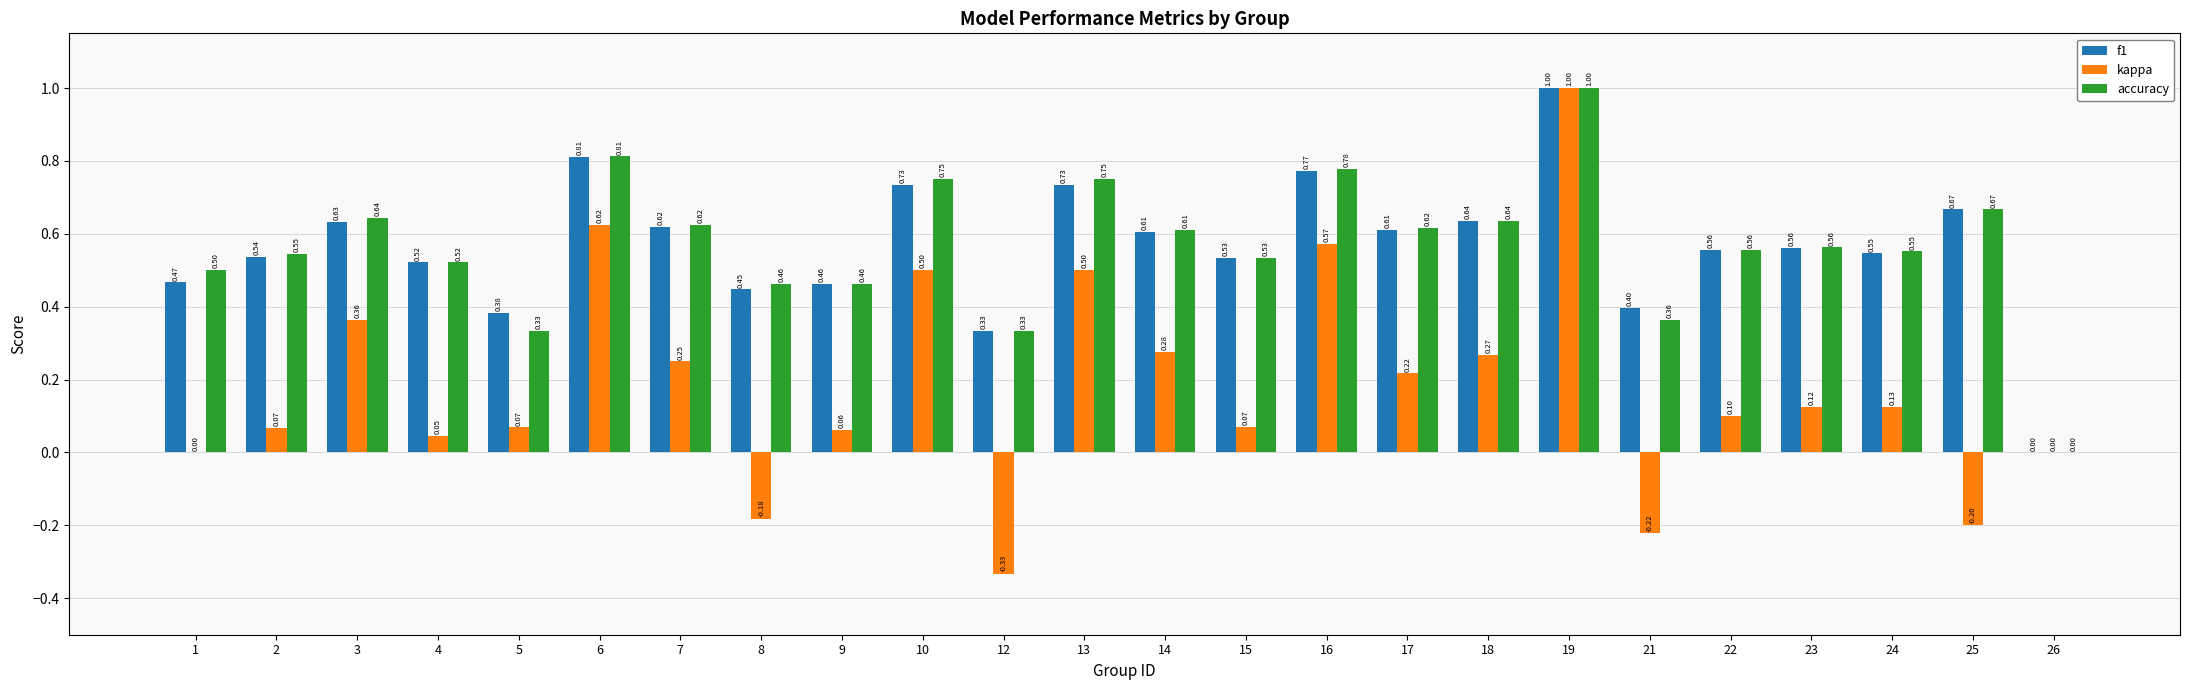

Is the value of kappa at 24 greater than the value of accuracy at 17?

No